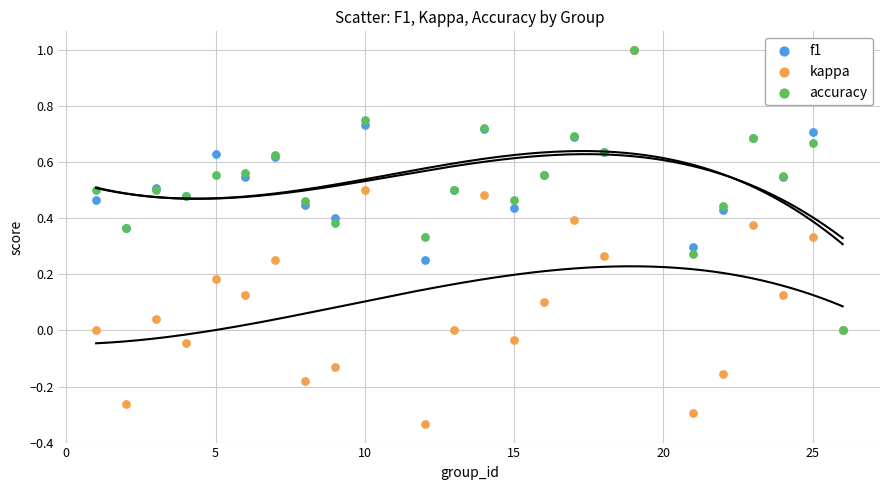

Which series reaches the minimum Y coordinate?

kappa